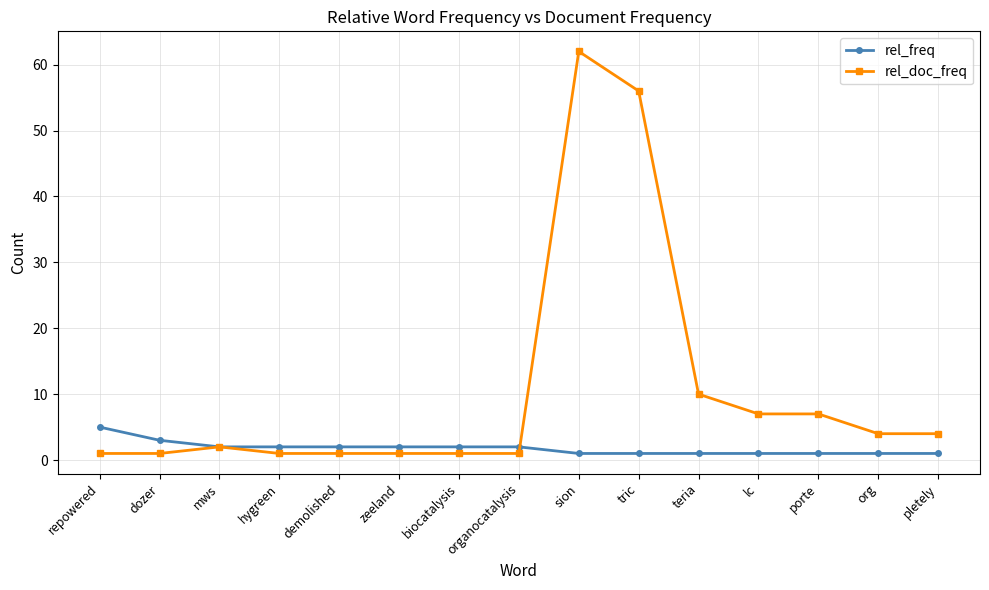

The value of rel_doc_freq at teria is 18. True or false?

False